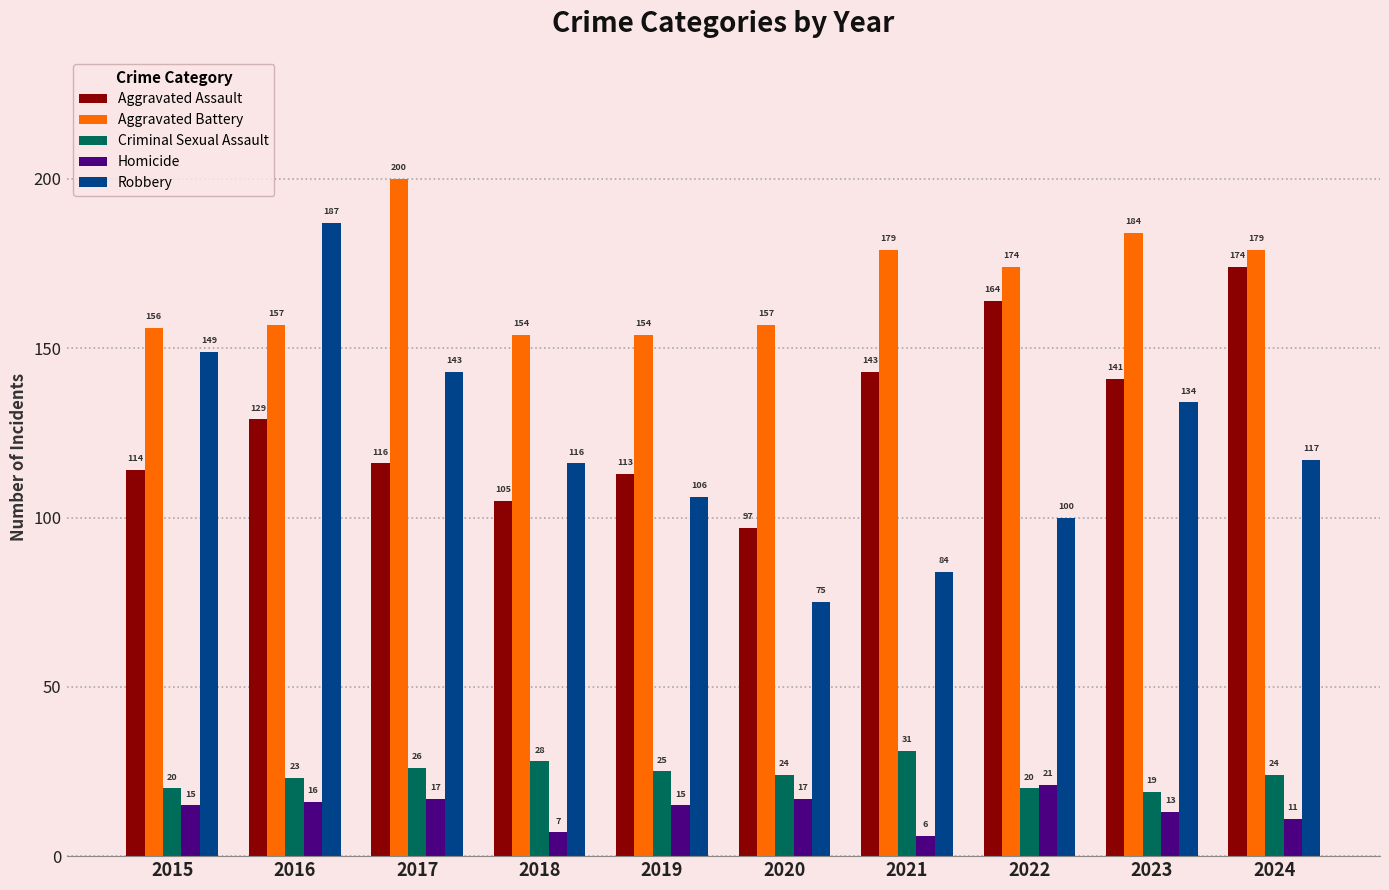

What are all the series names shown in the legend?

Aggravated Assault, Aggravated Battery, Criminal Sexual Assault, Homicide, Robbery